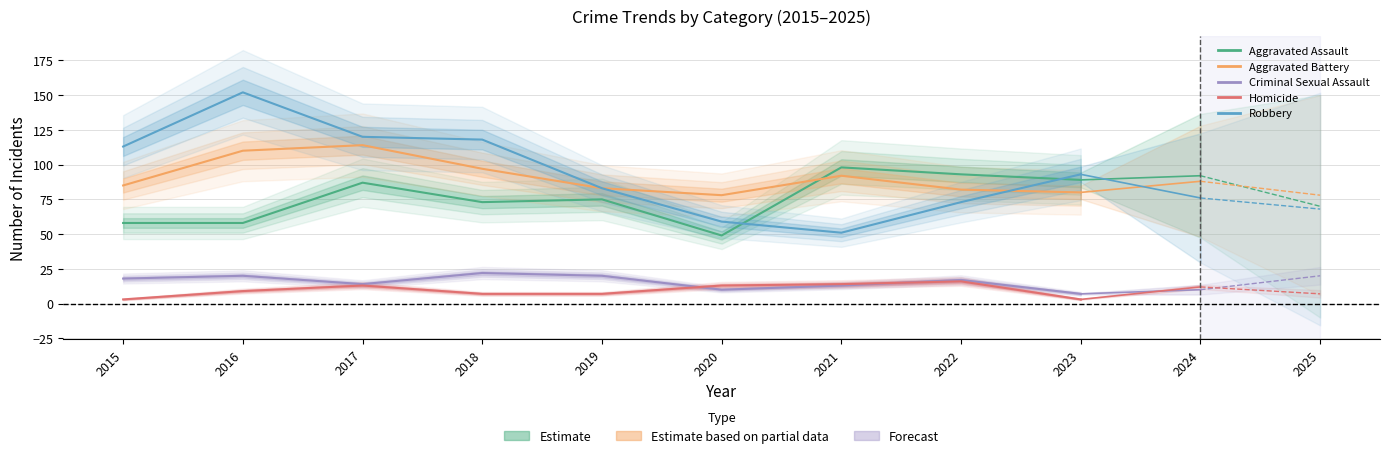

True or false: Homicide and Aggravated Battery intersect in this chart.

False